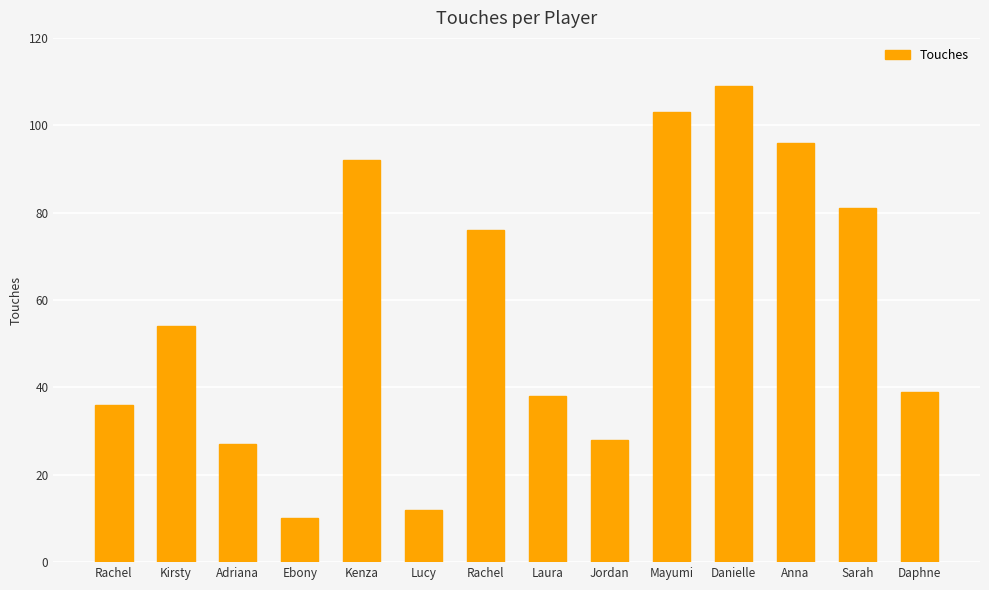

Does the chart contain any negative values?

No